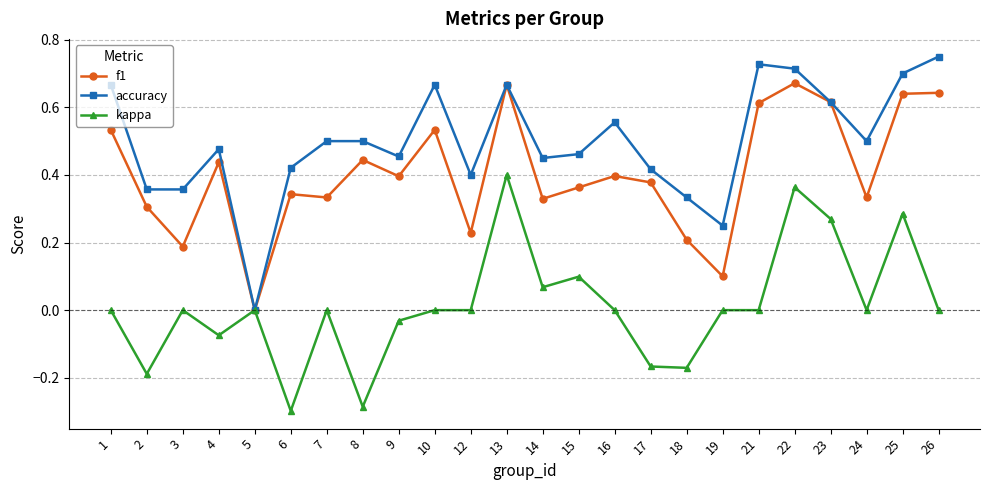

Where is the first local minimum for kappa?

2